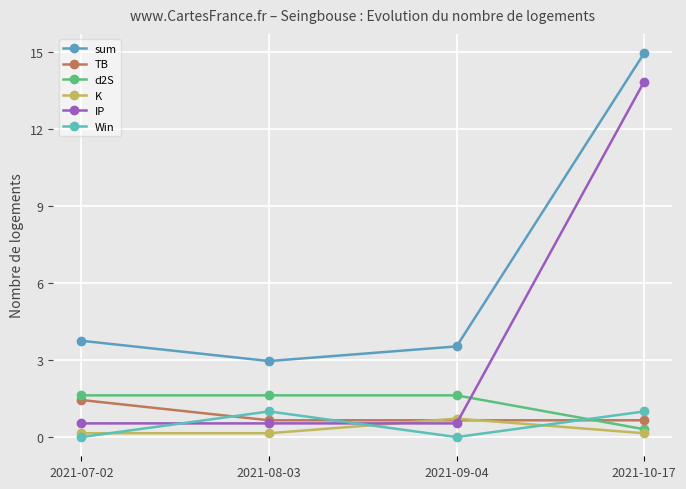

In K, how many points are higher than both neighbors (excluding endpoints)?

1